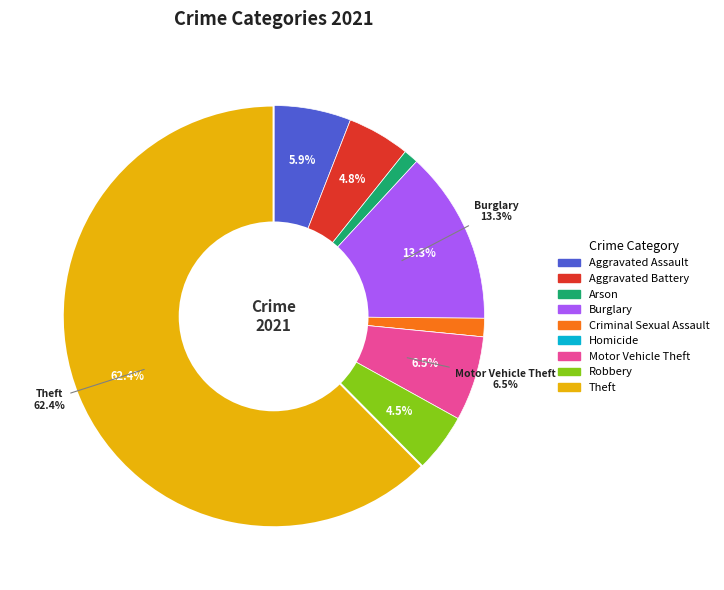

Which slice represents more than half of the pie?

Theft